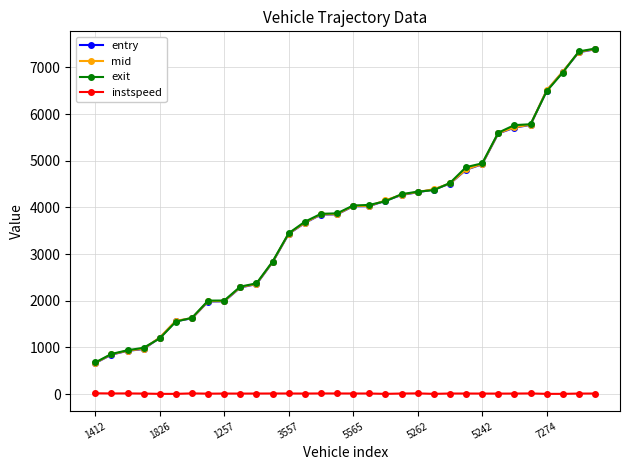

True or false: mid and instspeed cross at least once.

False